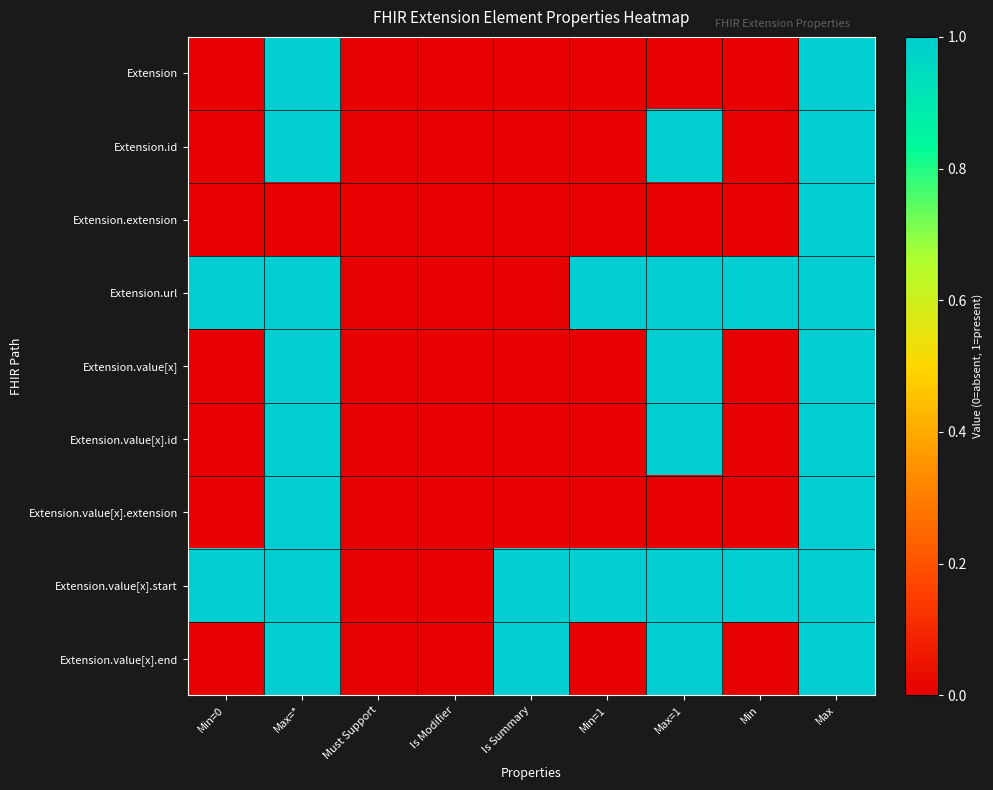

Which has a higher value, Must Support or Is Modifier?

Must Support